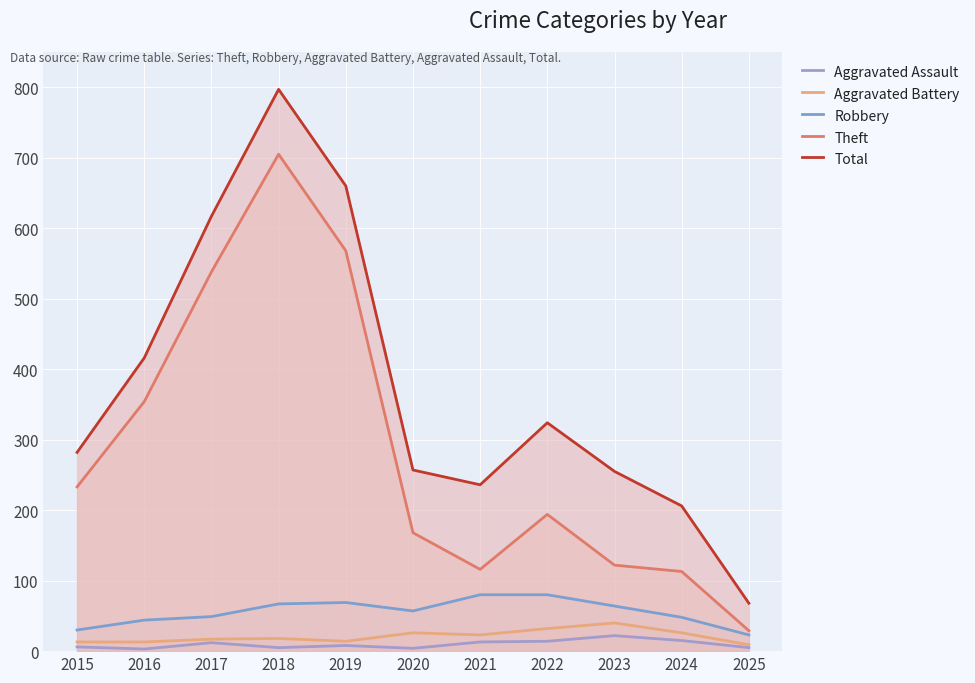

Where is Total nearest to the value 432?

2016